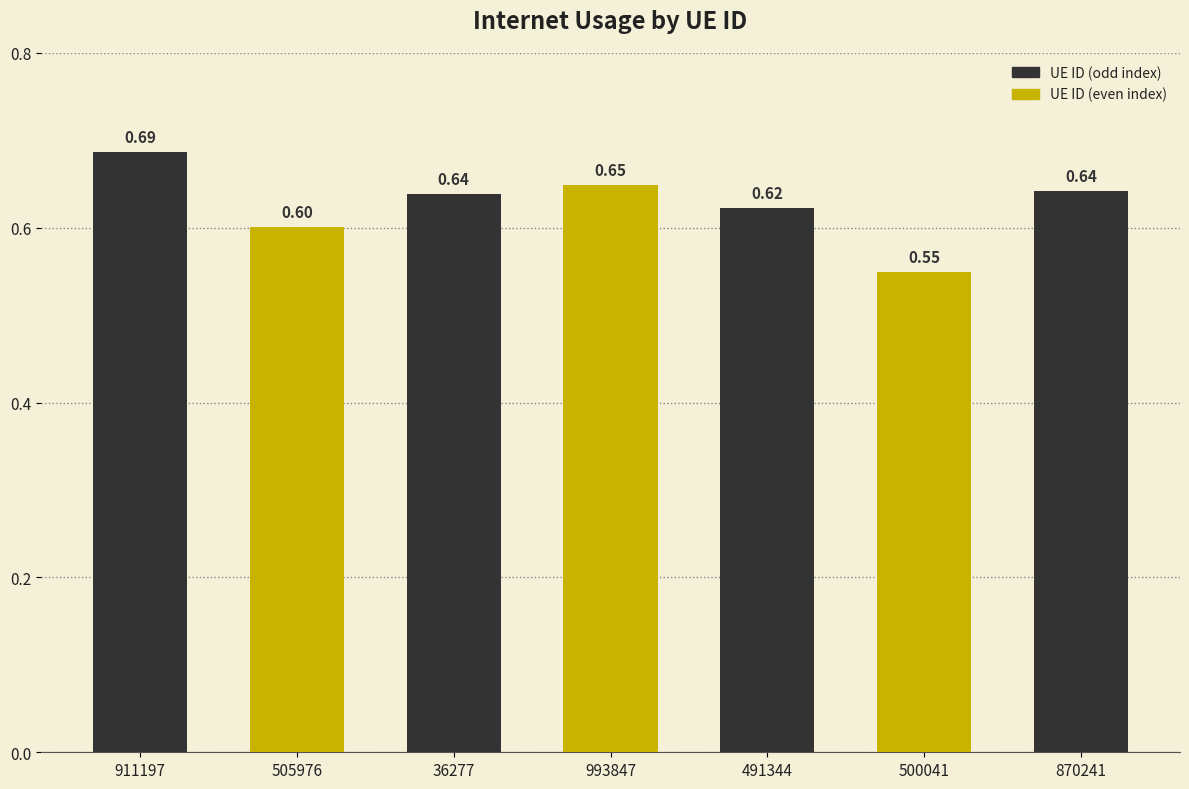

What is the sum of the values at 870241 and 993847?

1.3